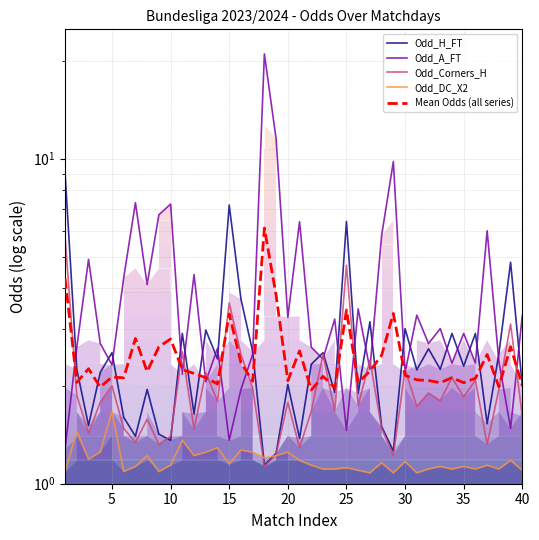

In Odd_H_FT, how many points are higher than both neighbors (excluding endpoints)?

14